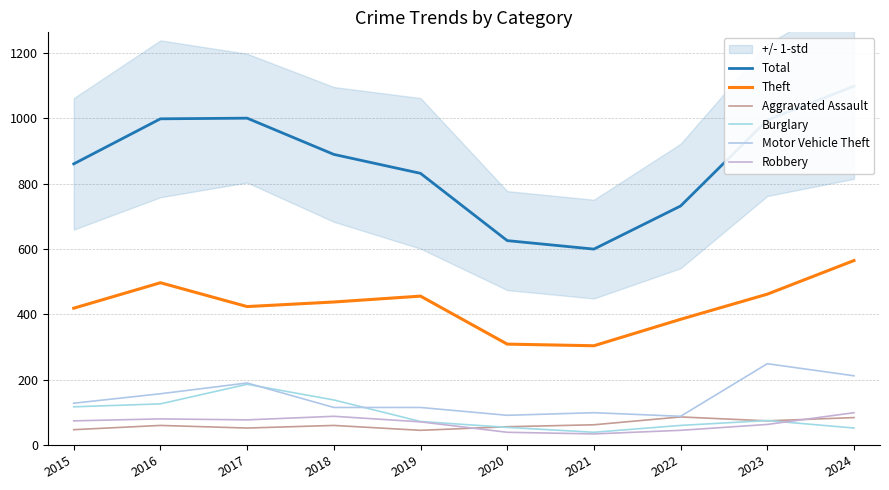

Which has a higher value, 2015 or 2022?

2015